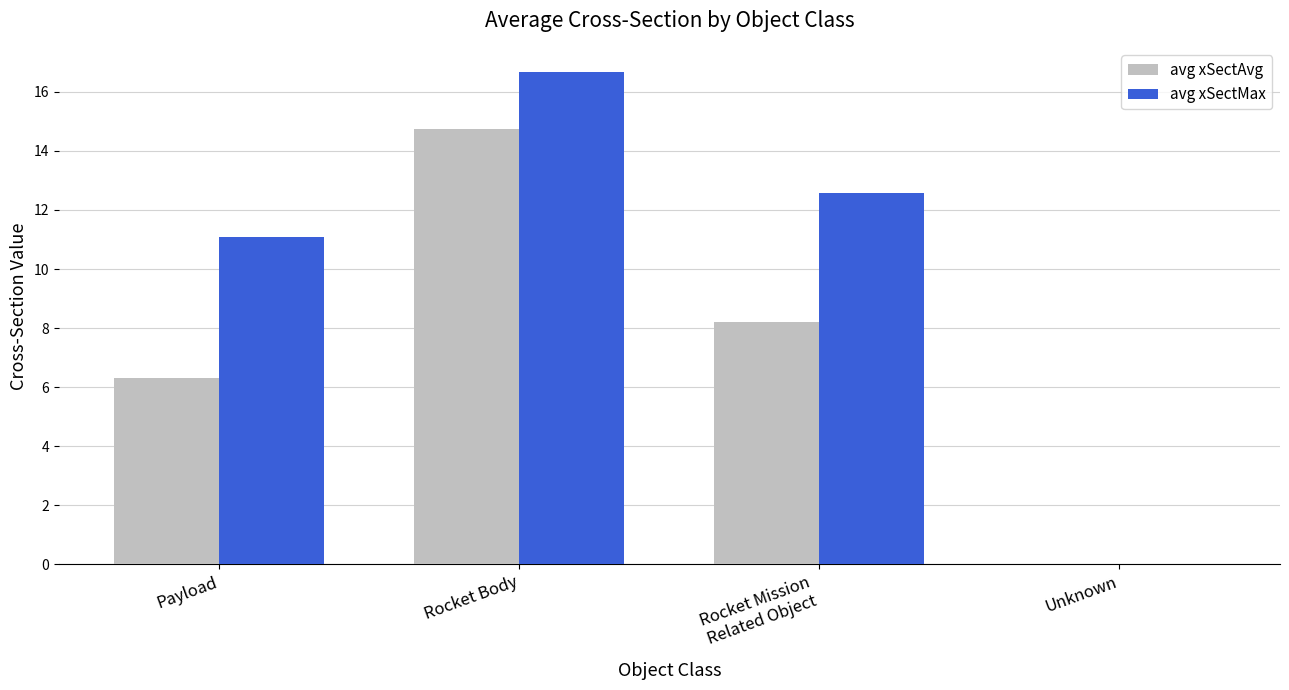

Count the number of data series in this chart.

2